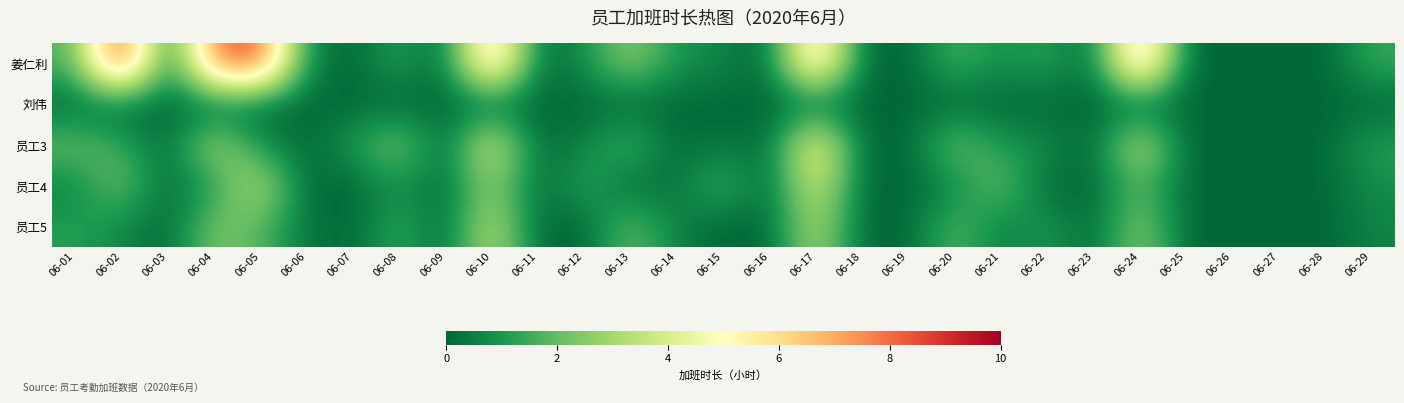

How many data points does each series have?

29